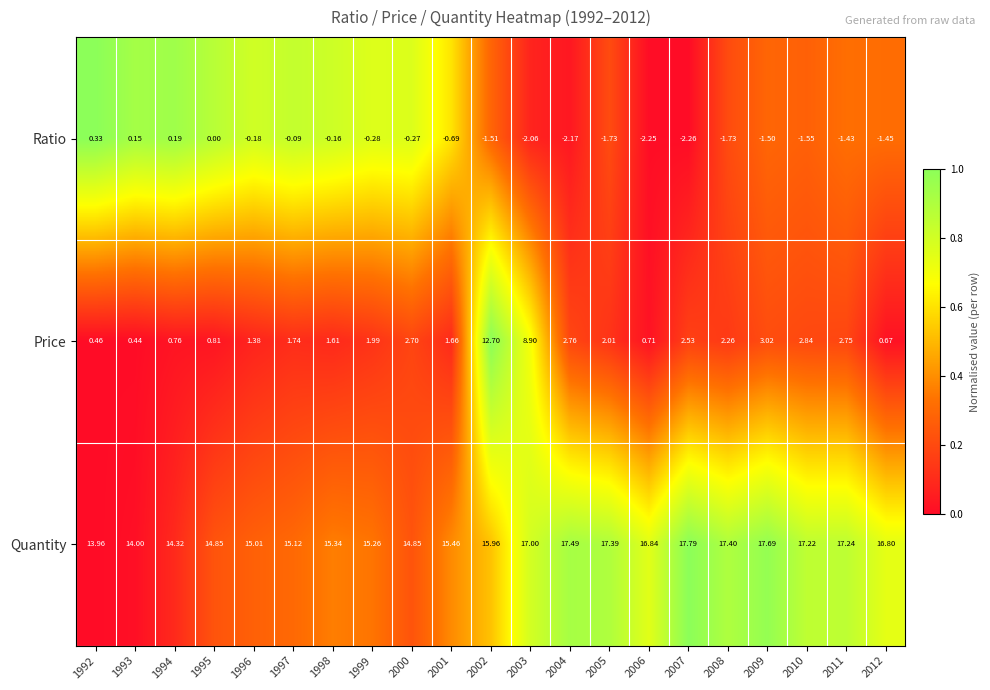

At 2011, list the series in order from smallest to largest.

Ratio, Price, Quantity